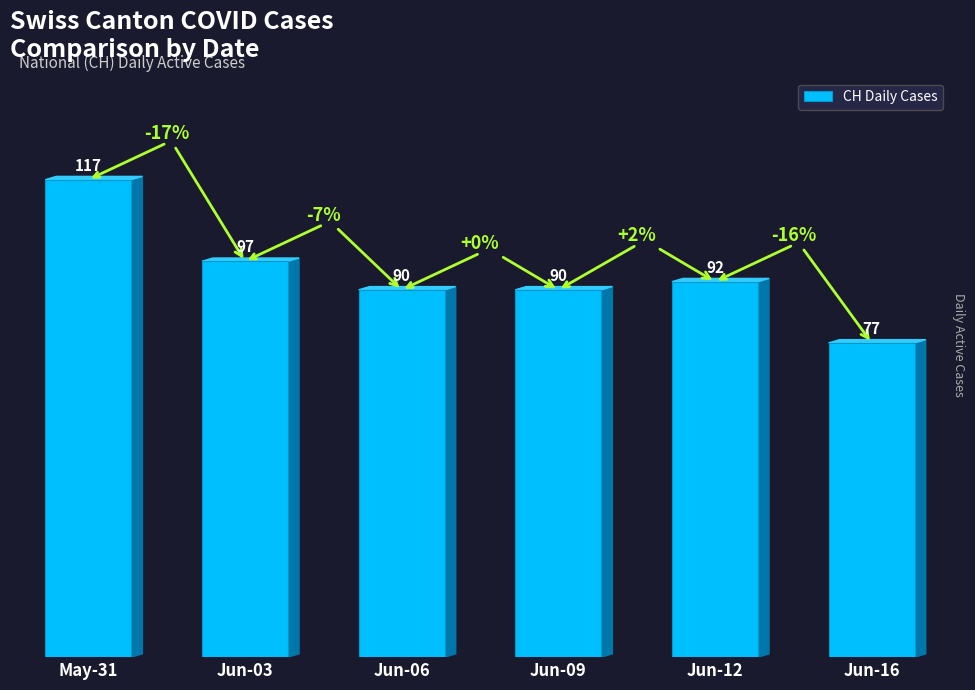

What is the greatest value displayed?

117